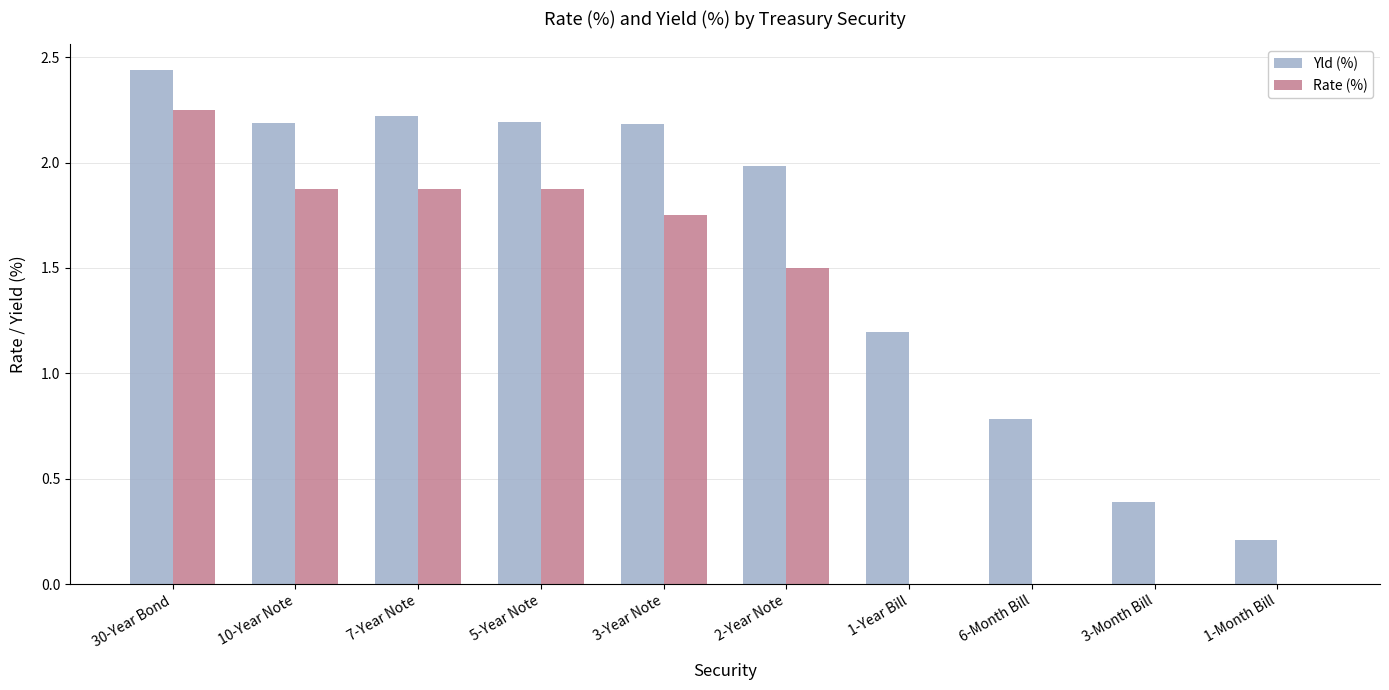

What is the total value across all series at 2-Year Note?

3.5